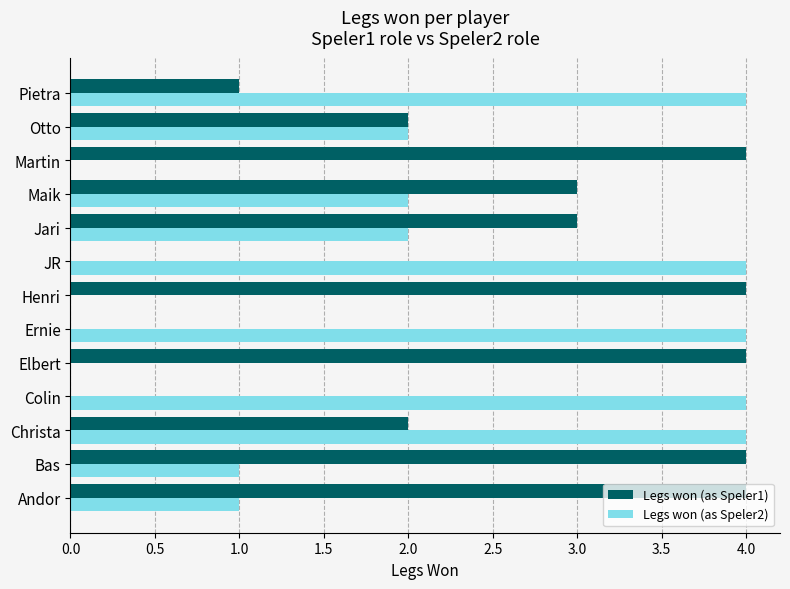

Is it true that Legs won (as Speler2) equals 4 at Ernie?

True